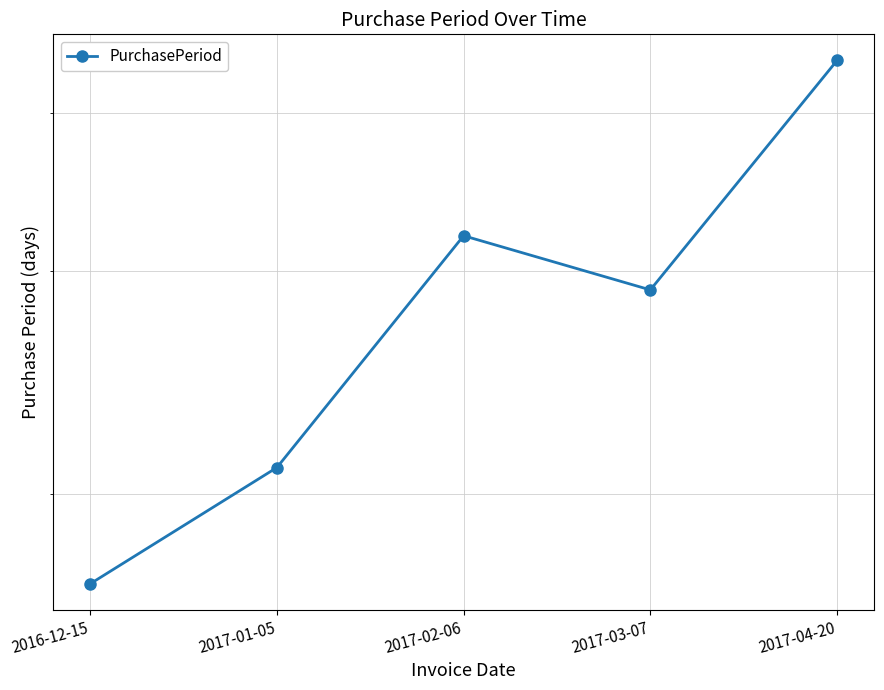

True or false: the data shows 29 at 2017-03-07.

True